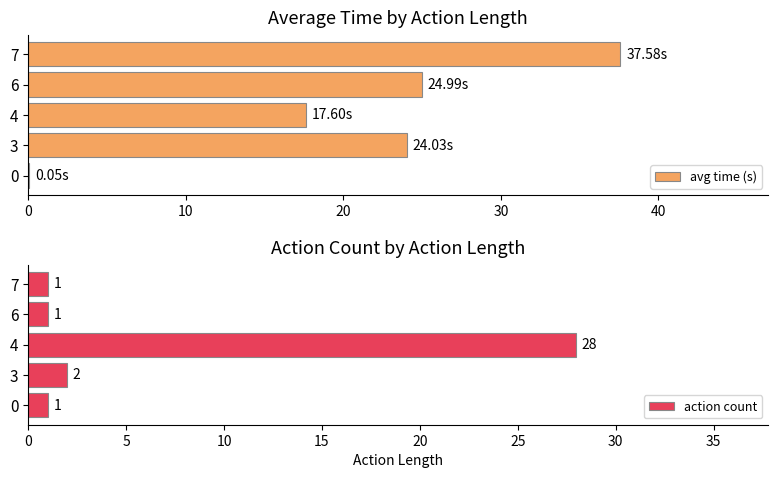

What is the difference between the maximum and minimum values in the action count series?

27